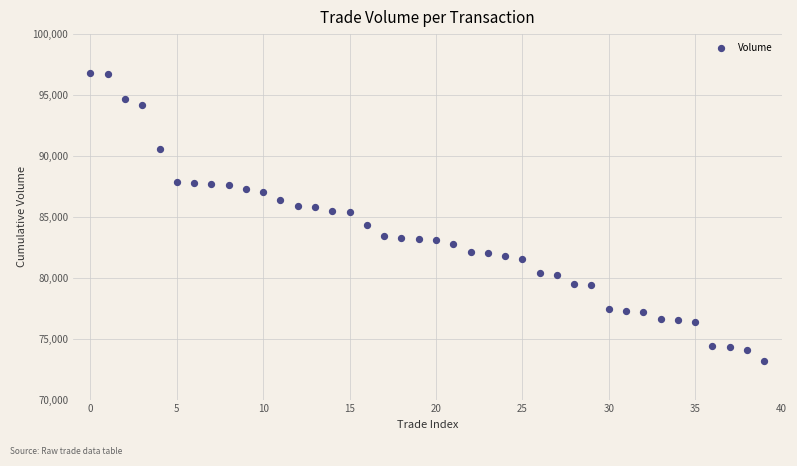

What is the range of Y values (max minus min)?

23600